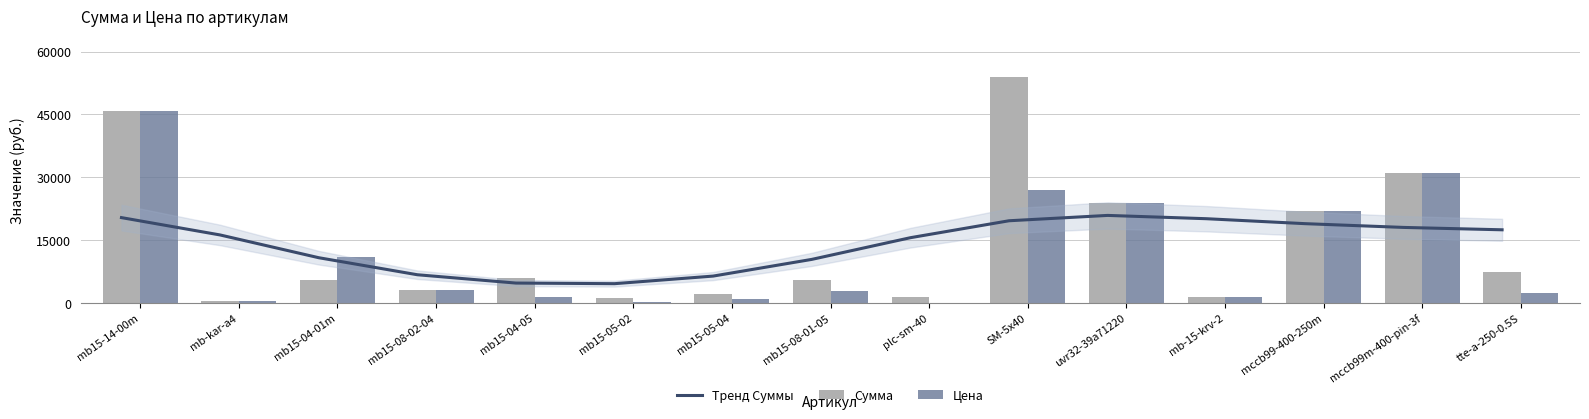

True or false: Тренд Суммы has a value of 20407.4 at mb15-14-00m.

True